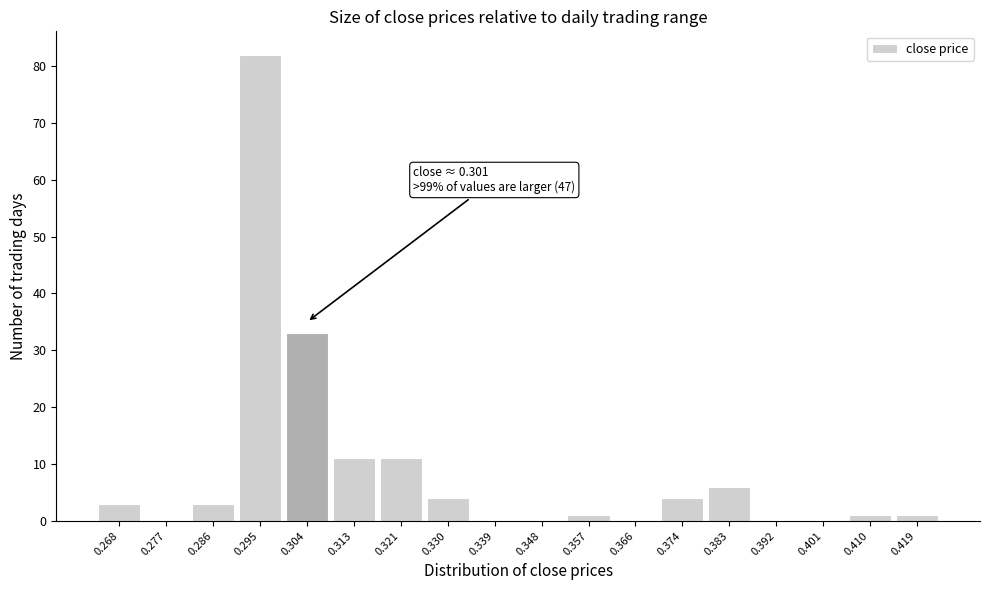

Over which range of the x-axis is the bar tallest?

0.291 to 0.299